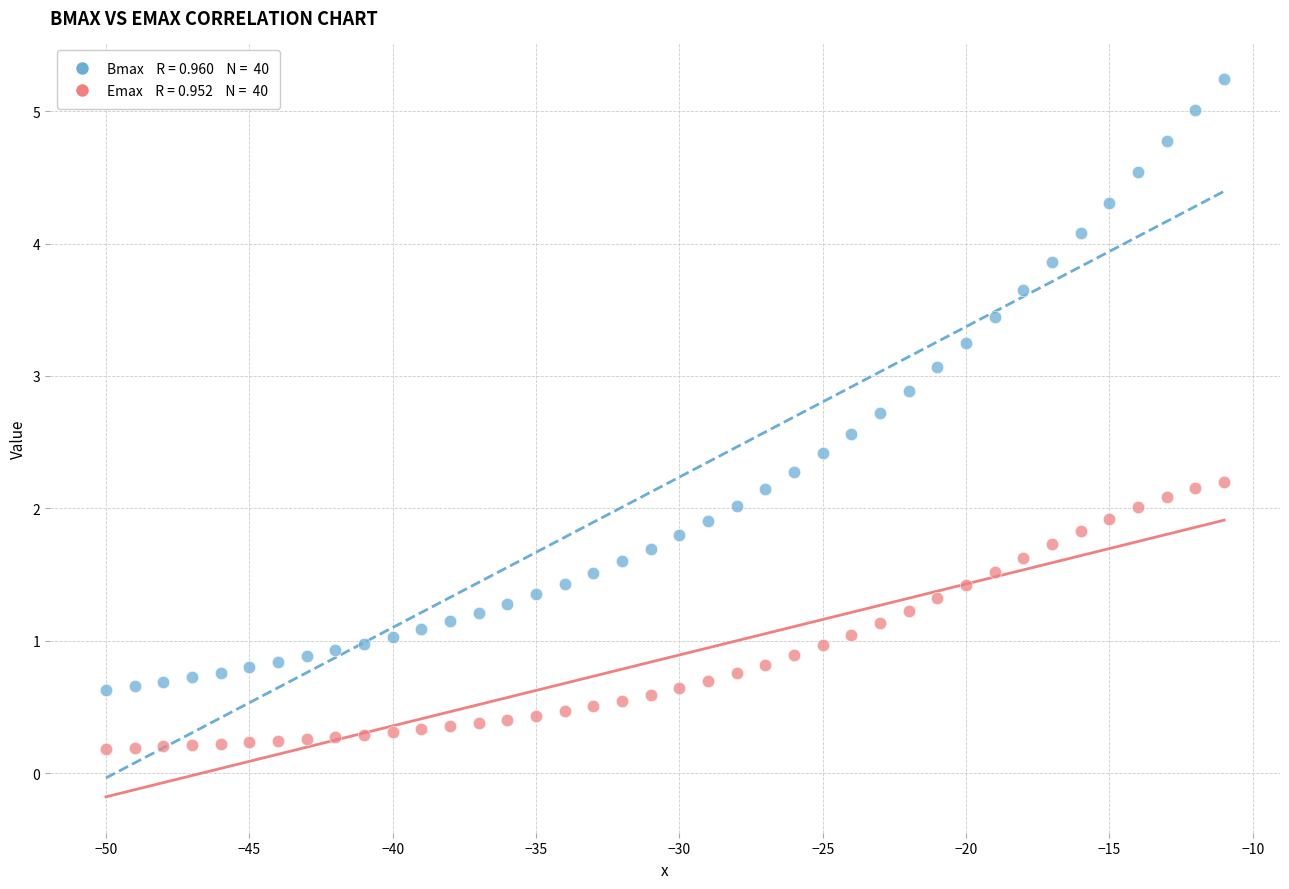

Across all data points, what is the range of Y values (max minus min)?

5.1